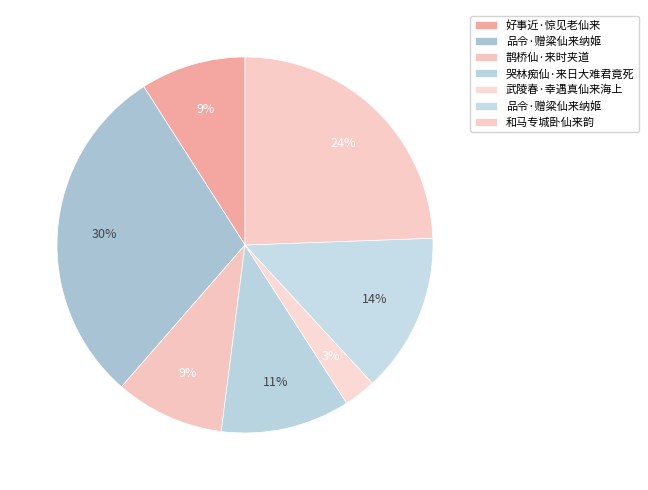

Which category has the smallest portion of the pie?

武陵春·幸遇真仙来海上